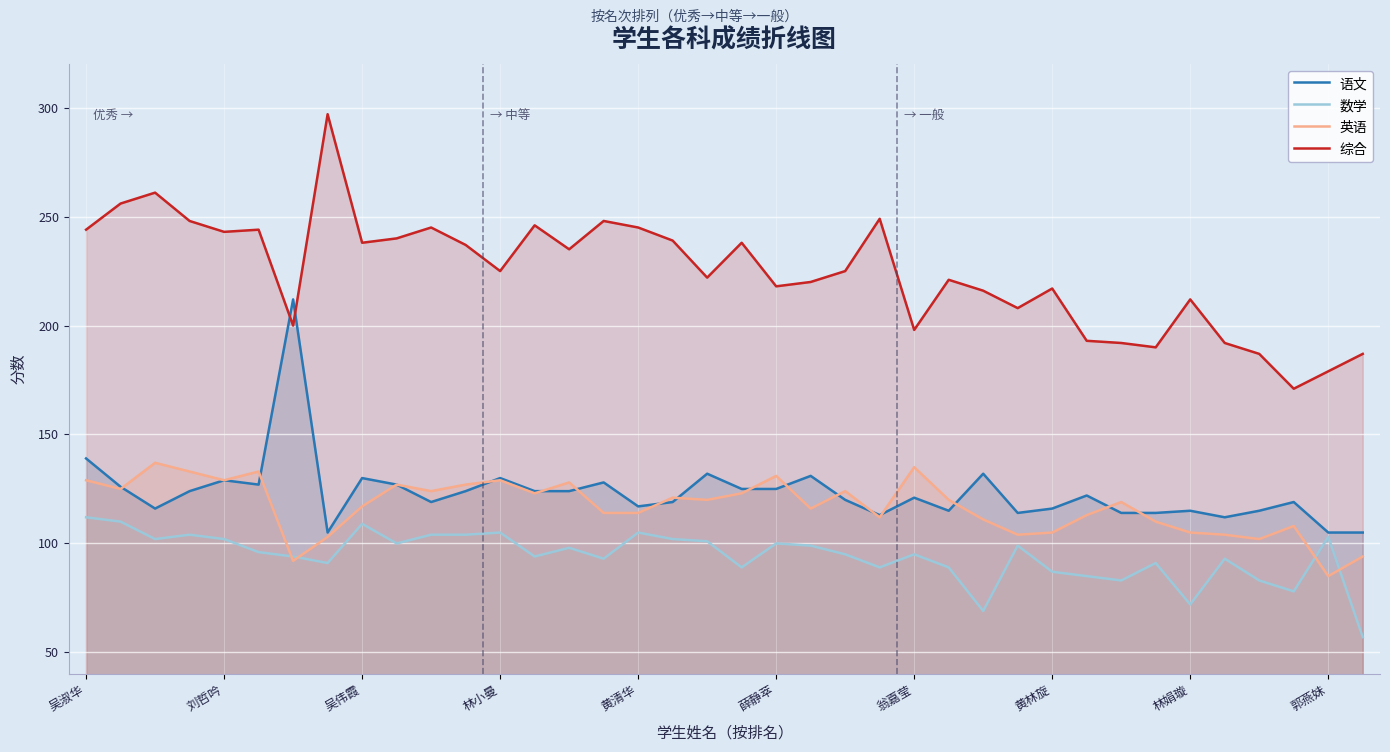

Reading left to right, extract all data points from this chart.

语文: 139	126	116	124	129	127	212	105	130	127	119	124	130	124	124	128	117	119	132	125	125	131	120	113	121	115	132	114	116	122	114	114	115	112	115	119	105	105
数学: 112	110	102	104	102	96	94	91	109	100	104	104	105	94	98	93	105	102	101	89	100	99	95	89	95	89	69	99	87	85	83	91	72	93	83	78	103	57
英语: 129	125	137	133	129	133	92	103	117	127	124	127	129	123	128	114	114	121	120	123	131	116	124	112	135	120	111	104	105	113	119	110	105	104	102	108	85	94
综合: 244	256	261	248	243	244	200	297	238	240	245	237	225	246	235	248	245	239	222	238	218	220	225	249	198	221	216	208	217	193	192	190	212	192	187	171	179	187